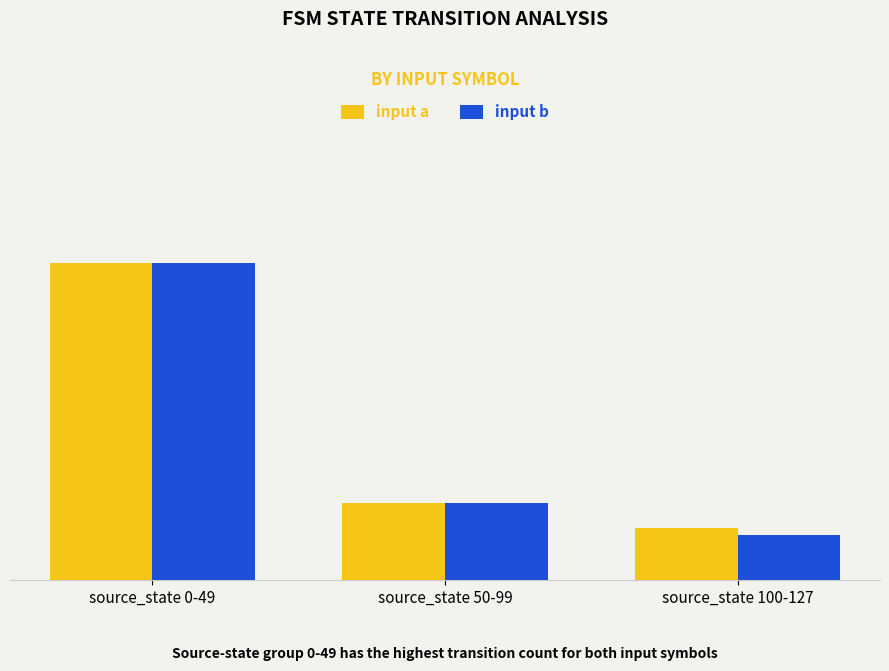

What is the minimum value for input b?

7